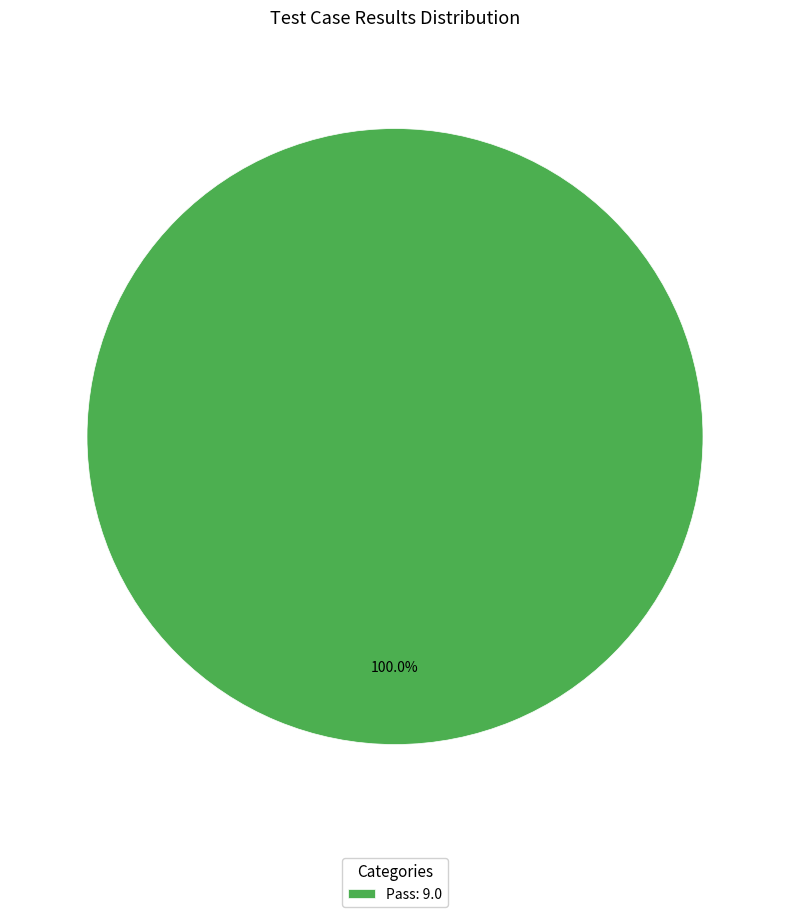

Rank the categories by value from highest to lowest.

Pass: 9.0